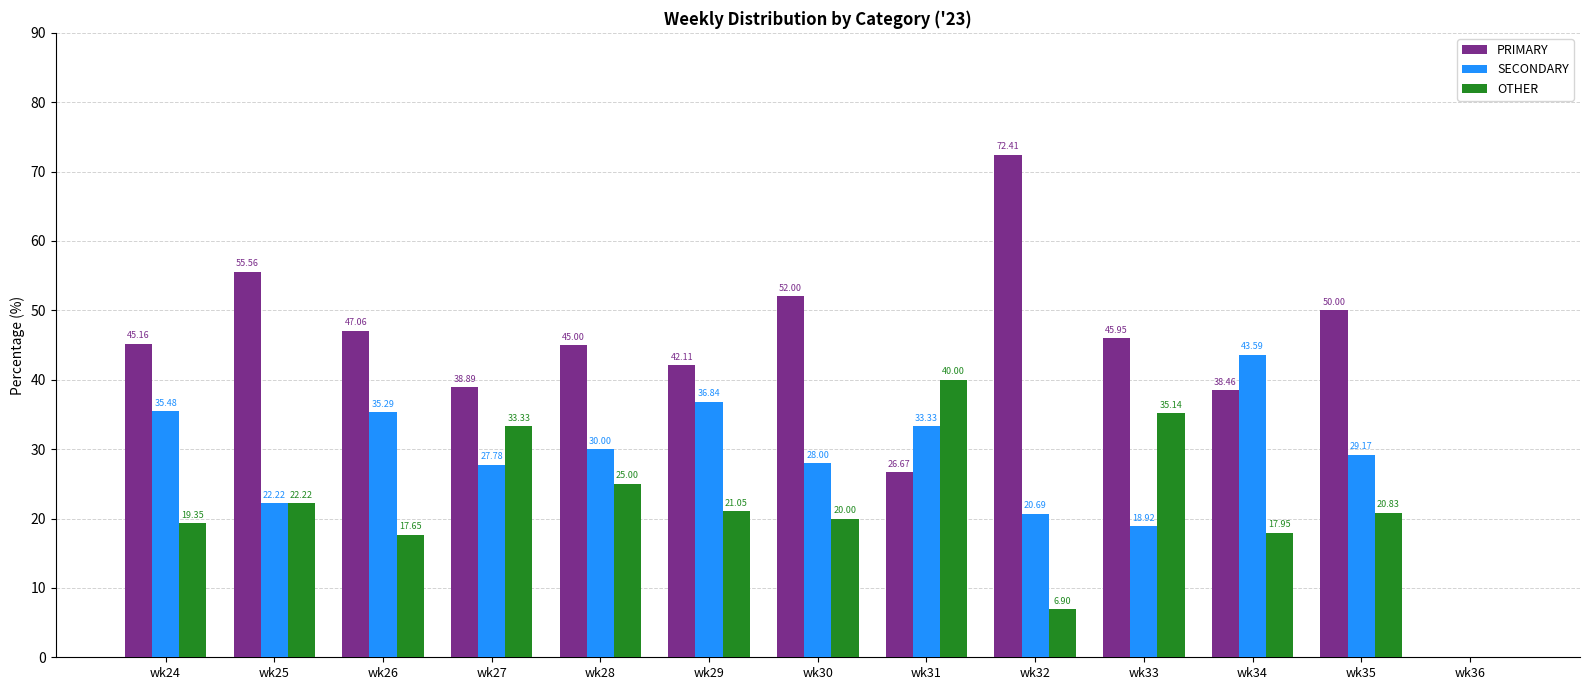

At which label does OTHER first exceed 20?

wk25